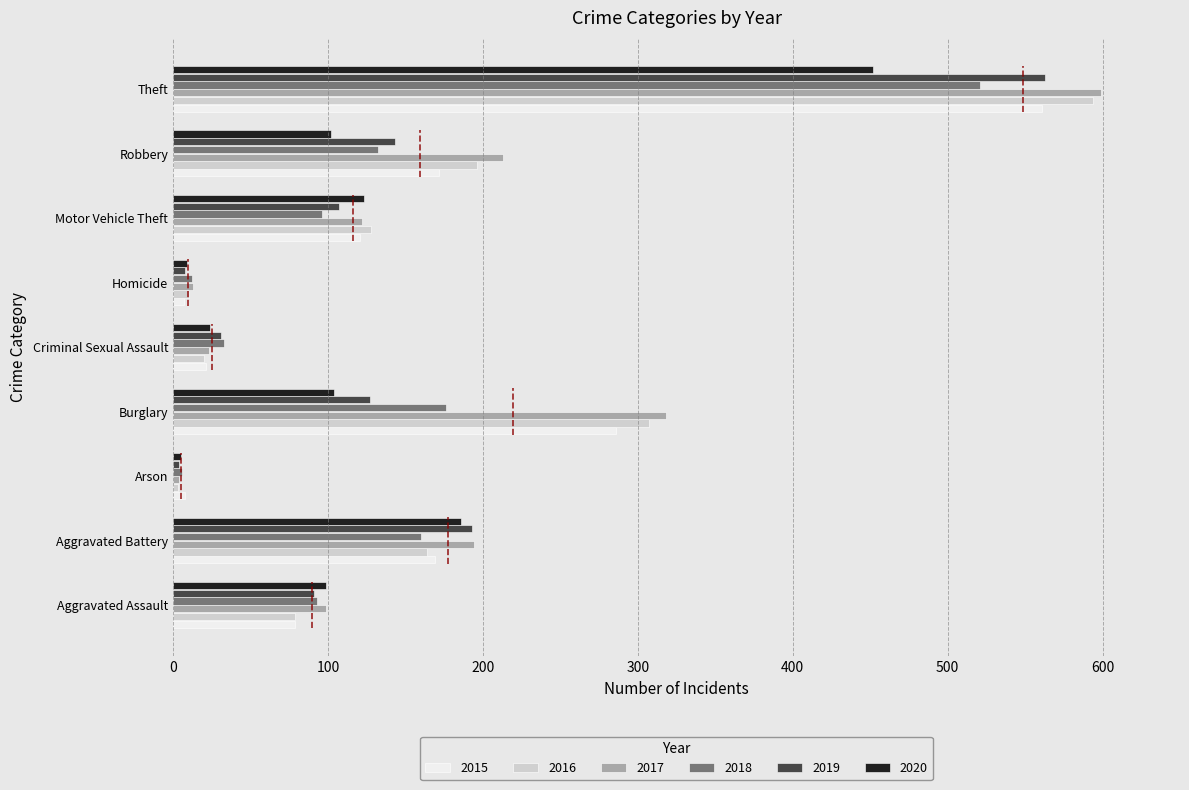

Which series has the largest range (max minus min)?

2017